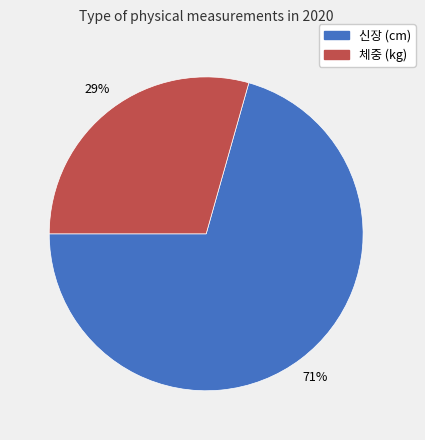

Which has a higher value, 체중 (kg) or 신장 (cm)?

신장 (cm)